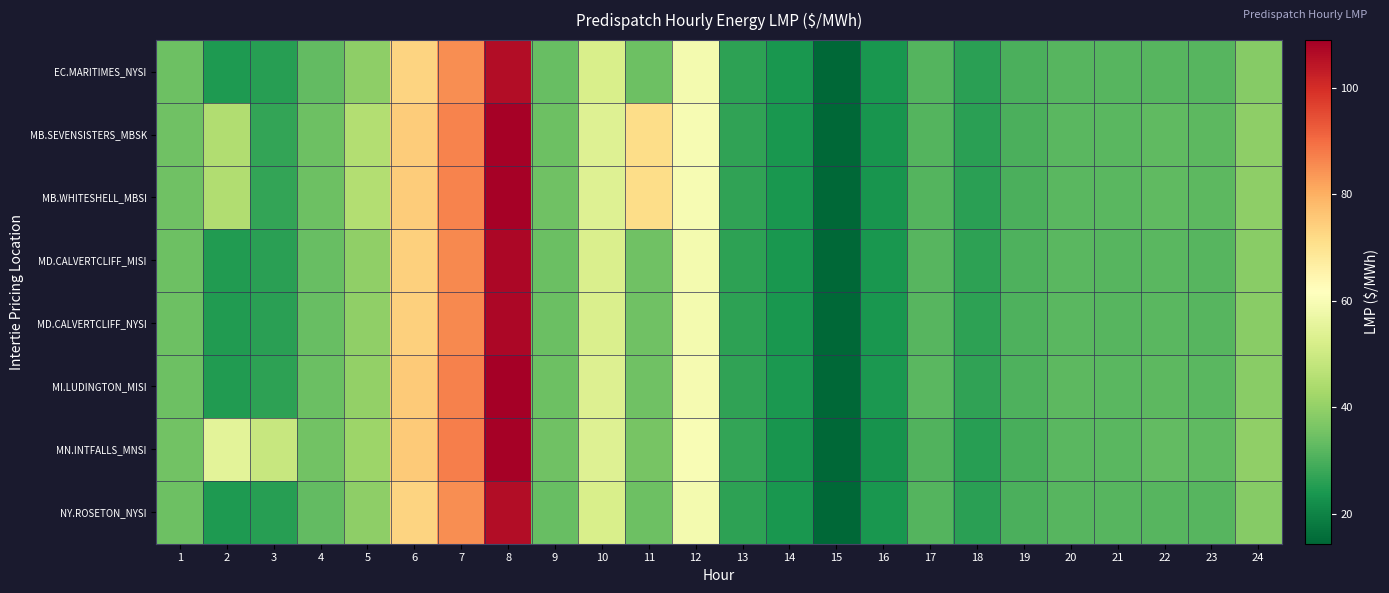

Which series changed the most between 5 and 23?

MB.WHITESHELL_MBSI